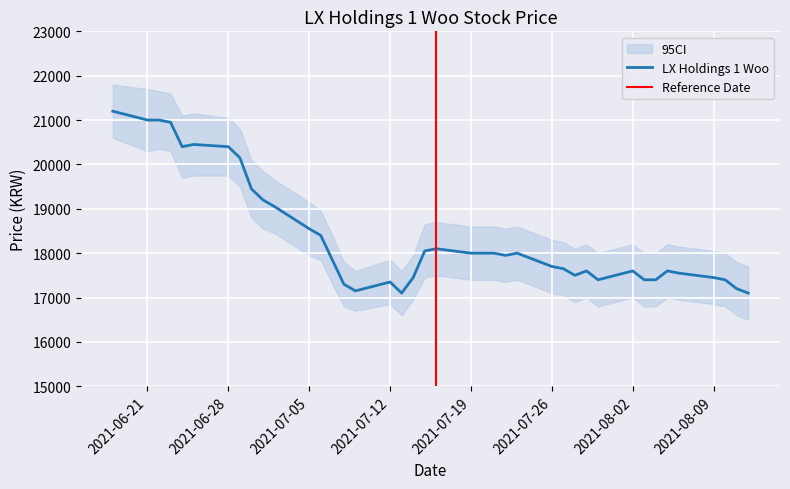

Where is the first local minimum?

20210624